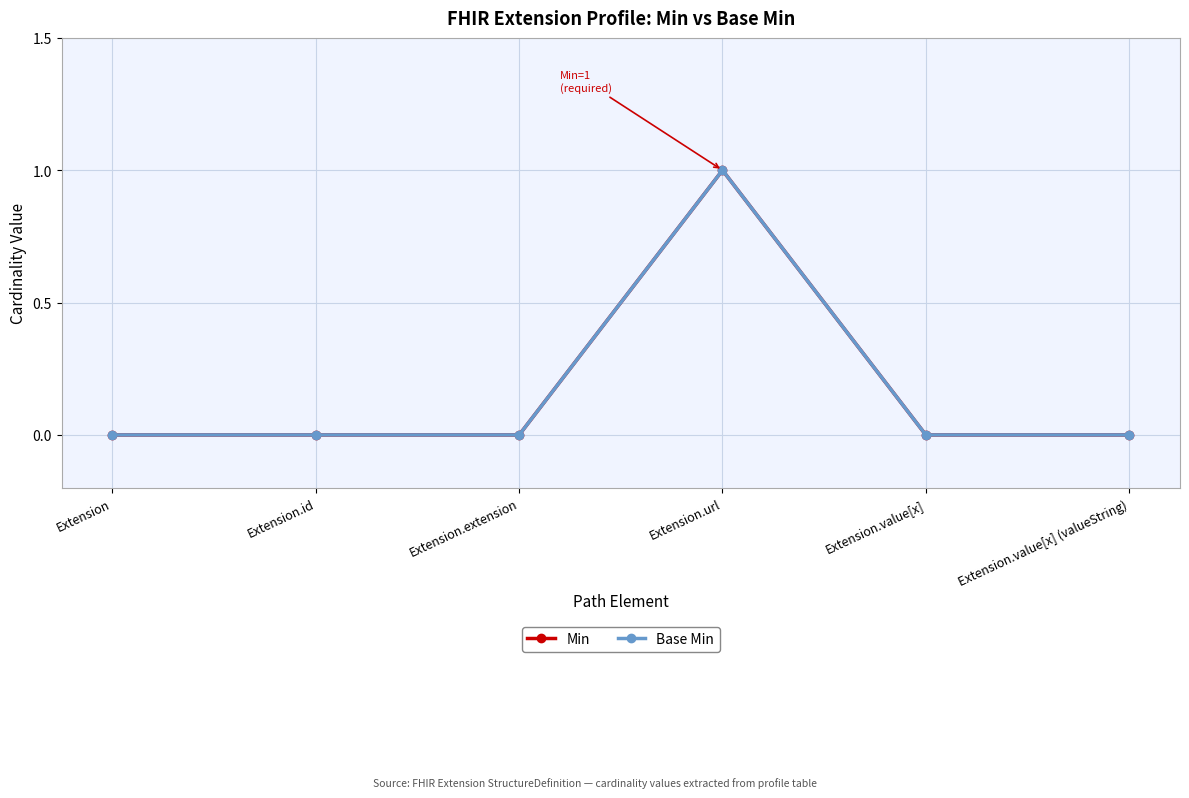

At which label does Base Min reach its minimum?

Extension